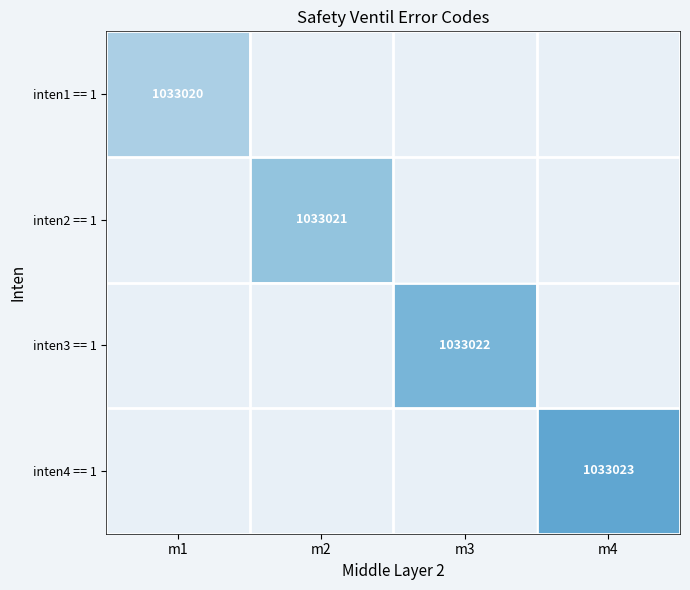

The inten1 == 1 series shows 1033020 at m1. True or false?

True